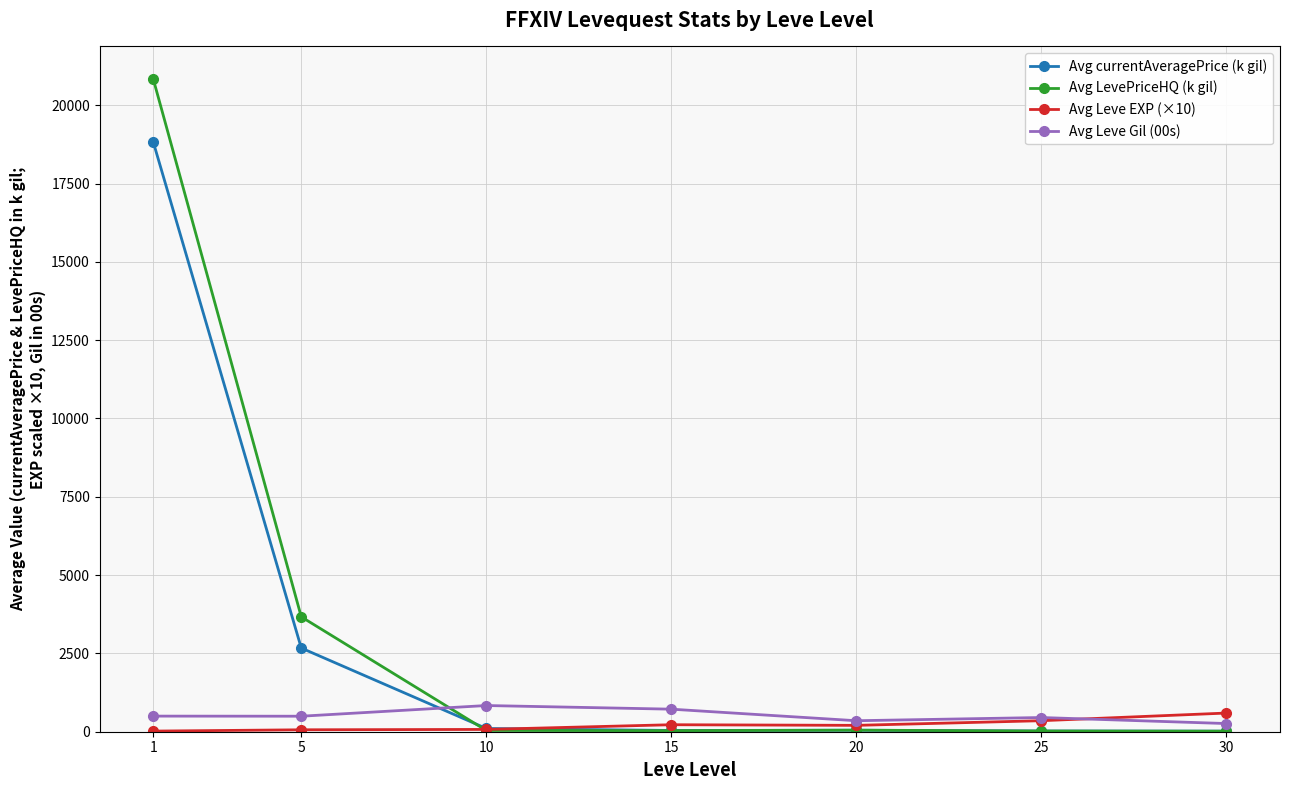

Is the value of Avg currentAveragePrice (k gil) at 20 greater than the value of Avg LevePriceHQ (k gil) at 1?

No